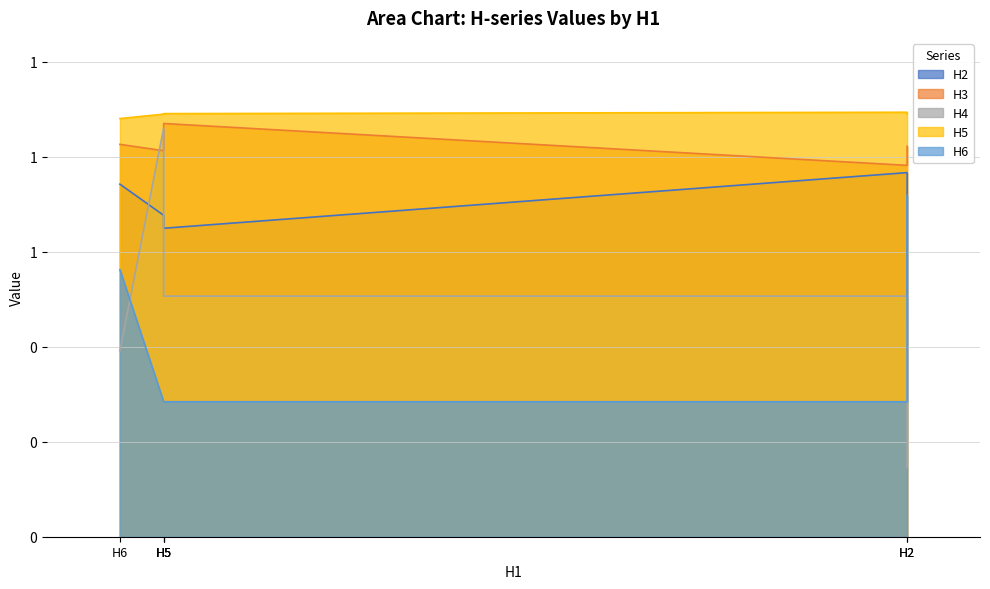

At which category is the sum across all series the highest?

H5